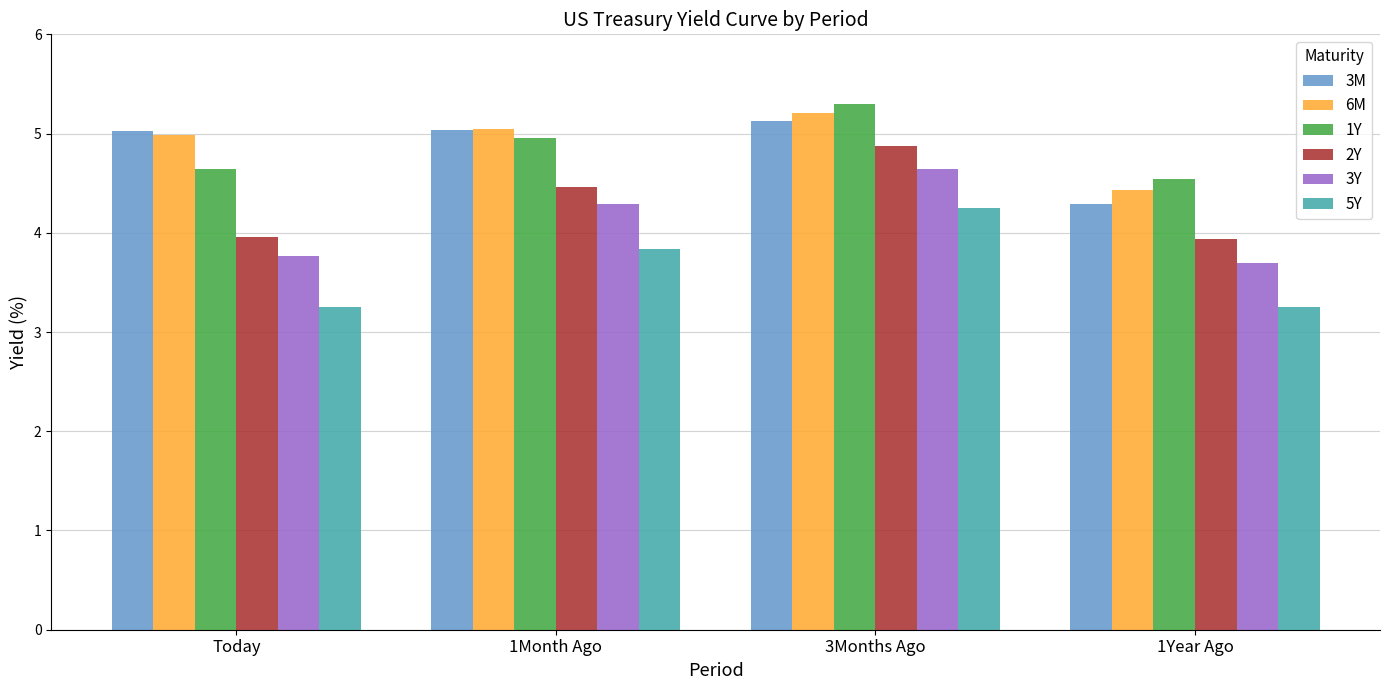

Which series has the widest spread of values?

5Y